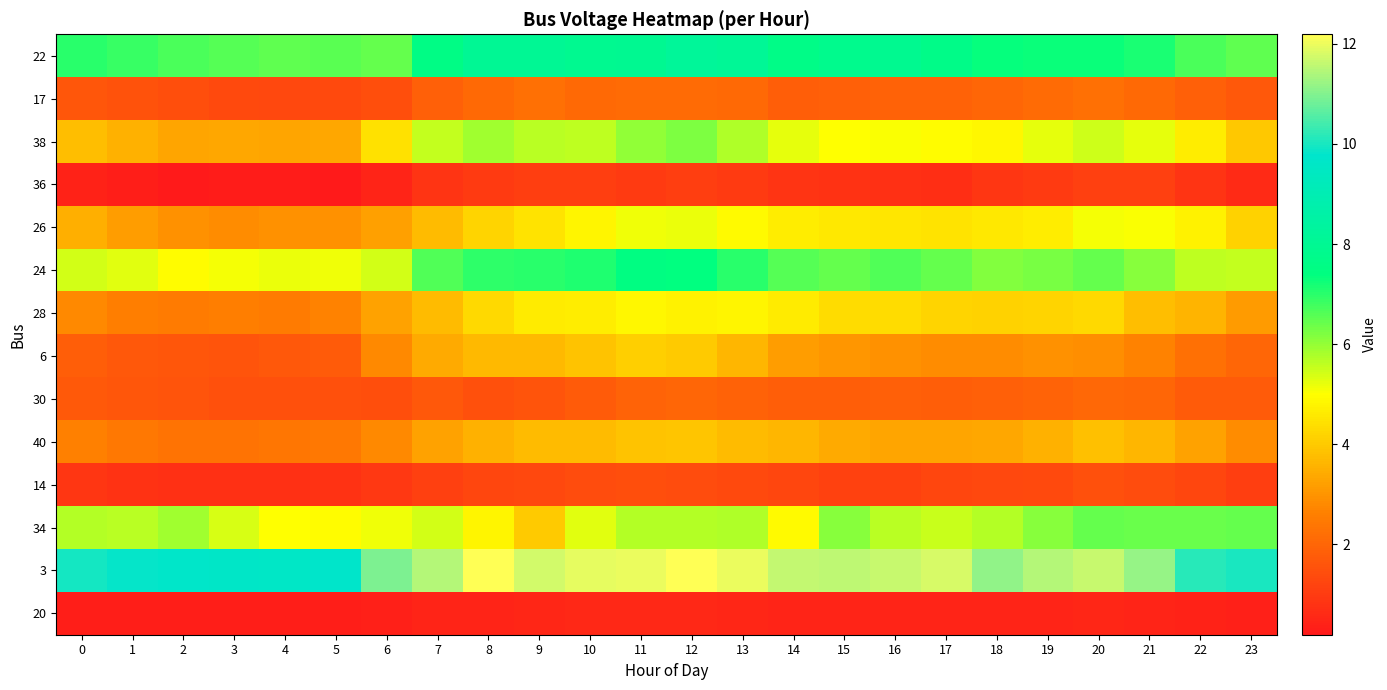

Reading left to right, extract all data points from this chart.

22: 0=7.0	1=6.9	2=6.7	3=6.6	4=6.5	5=6.6	6=6.5	7=7.6	8=8.1	9=8.0	10=7.9	11=7.9	12=8.2	13=8.1	14=7.6	15=7.8	16=7.9	17=7.7	18=7.3	19=7.3	20=7.3	21=7.2	22=6.7	23=6.5
17: 0=1.6	1=1.5	2=1.4	3=1.3	4=1.3	5=1.3	6=1.4	7=1.9	8=2.1	9=2.2	10=2.1	11=2.2	12=2.2	13=2.1	14=1.8	15=1.8	16=1.9	17=1.9	18=2.0	19=2.1	20=2.2	21=2.1	22=1.8	23=1.6
38: 0=3.8	1=3.5	2=3.3	3=3.4	4=3.3	5=3.3	6=4.4	7=5.6	8=5.9	9=5.6	10=5.6	11=6.0	12=6.2	13=5.8	14=5.3	15=5.0	16=5.0	17=4.9	18=4.9	19=5.2	20=5.5	21=5.2	22=4.7	23=3.9
36: 0=0.4	1=0.3	2=0.2	3=0.3	4=0.2	5=0.2	6=0.4	7=0.8	8=1.0	9=1.0	10=1.0	11=1.0	12=1.0	13=1.0	14=0.8	15=0.8	16=0.7	17=0.7	18=0.9	19=1.0	20=1.1	21=1.1	22=0.8	23=0.6
26: 0=3.5	1=3.2	2=2.9	3=2.9	4=2.9	5=2.9	6=3.2	7=3.7	8=4.2	9=4.5	10=4.8	11=5.1	12=5.2	13=4.9	14=4.7	15=4.6	16=4.5	17=4.5	18=4.6	19=4.7	20=5.1	21=5.0	22=4.8	23=4.2
24: 0=5.4	1=5.3	2=5.0	3=5.1	4=5.2	5=5.1	6=5.4	7=6.6	8=6.9	9=7.0	10=7.1	11=7.5	12=7.4	13=7.0	14=6.6	15=6.4	16=6.7	17=6.4	18=6.1	19=6.3	20=6.5	21=6.1	22=5.6	23=5.6
28: 0=2.8	1=2.6	2=2.5	3=2.6	4=2.5	5=2.6	6=3.2	7=3.7	8=4.3	9=4.6	10=4.7	11=4.8	12=4.8	13=4.8	14=4.6	15=4.3	16=4.4	17=4.2	18=4.2	19=4.2	20=4.3	21=3.8	22=3.6	23=3.1
6: 0=1.8	1=1.7	2=1.6	3=1.6	4=1.7	5=1.8	6=2.8	7=3.4	8=3.7	9=3.7	10=3.9	11=4.1	12=4.0	13=3.6	14=3.2	15=3.0	16=2.9	17=2.8	18=2.8	19=2.9	20=2.9	21=2.7	22=2.2	23=2.0
30: 0=1.7	1=1.6	2=1.6	3=1.5	4=1.5	5=1.5	6=1.4	7=1.7	8=1.5	9=1.6	10=1.7	11=2.0	12=2.0	13=1.9	14=1.8	15=1.8	16=1.8	17=1.8	18=1.8	19=1.9	20=2.0	21=2.0	22=1.7	23=1.8
40: 0=2.6	1=2.4	2=2.3	3=2.3	4=2.4	5=2.4	6=2.8	7=3.3	8=3.5	9=3.7	10=3.8	11=3.9	12=3.9	13=3.7	14=3.6	15=3.4	16=3.3	17=3.3	18=3.4	19=3.6	20=3.8	21=3.6	22=3.3	23=2.8
14: 0=0.9	1=0.8	2=0.7	3=0.7	4=0.7	5=0.8	6=0.9	7=1.1	8=1.2	9=1.3	10=1.4	11=1.4	12=1.4	13=1.3	14=1.2	15=1.2	16=1.2	17=1.2	18=1.3	19=1.3	20=1.5	21=1.4	22=1.3	23=1.1
34: 0=5.7	1=5.6	2=5.9	3=5.4	4=5.0	5=4.9	6=5.1	7=5.4	8=4.8	9=4.0	10=5.3	11=5.7	12=5.7	13=5.7	14=4.9	15=6.1	16=5.7	17=5.5	18=5.7	19=6.1	20=6.4	21=6.4	22=6.4	23=6.5
3: 0=10.0	1=9.8	2=9.7	3=9.6	4=9.6	5=9.7	6=11.0	7=11.5	8=12.2	9=11.7	10=11.9	11=12.0	12=12.2	13=12.0	14=11.6	15=11.6	16=11.6	17=11.8	18=11.2	19=11.5	20=11.7	21=11.2	22=10.2	23=10.0
20: 0=0.3	1=0.3	2=0.3	3=0.3	4=0.3	5=0.3	6=0.4	7=0.4	8=0.5	9=0.5	10=0.5	11=0.6	12=0.5	13=0.5	14=0.4	15=0.4	16=0.4	17=0.4	18=0.4	19=0.5	20=0.5	21=0.4	22=0.4	23=0.4